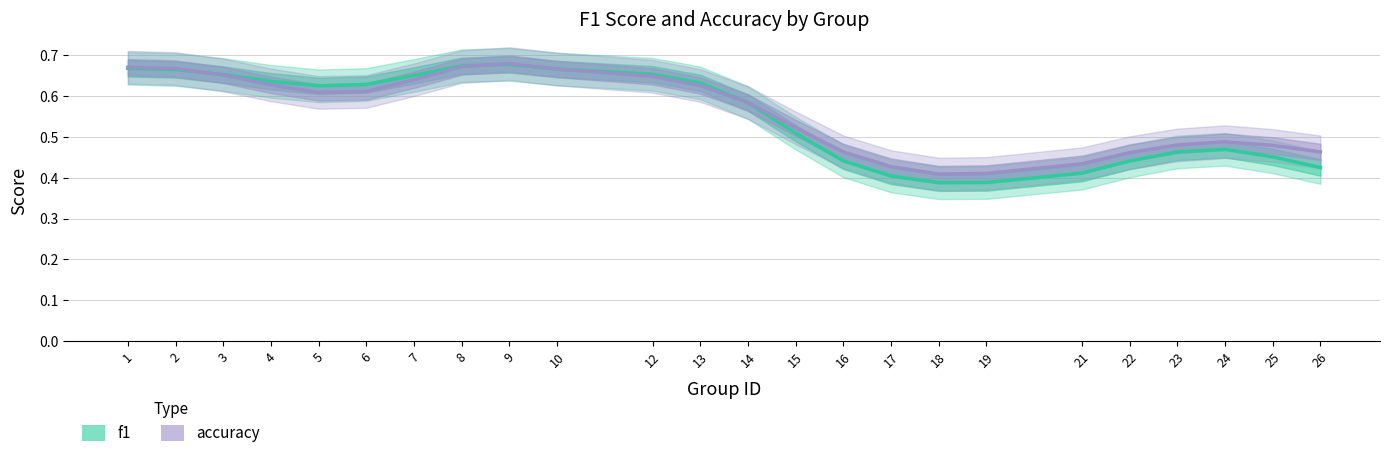

Which category has the lowest value across all series?

18